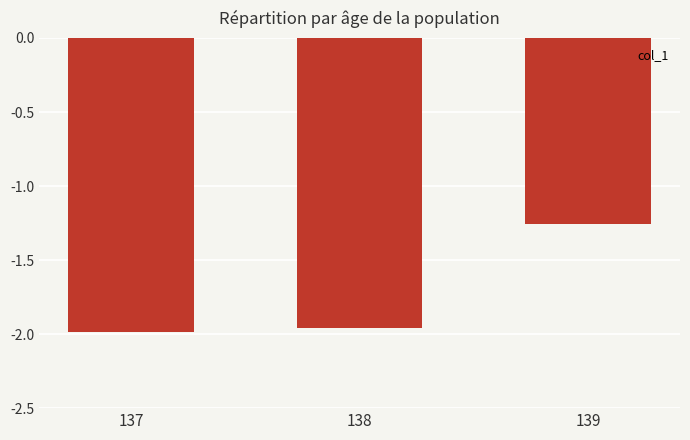

Which label corresponds to the largest value in the chart?

139